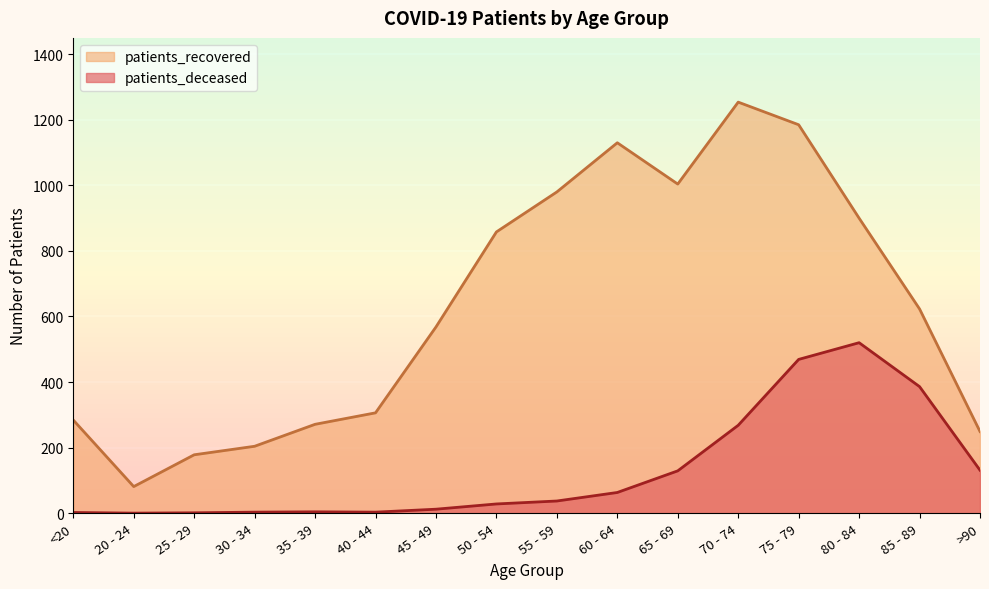

At which category is the sum across all series the highest?

75 - 79